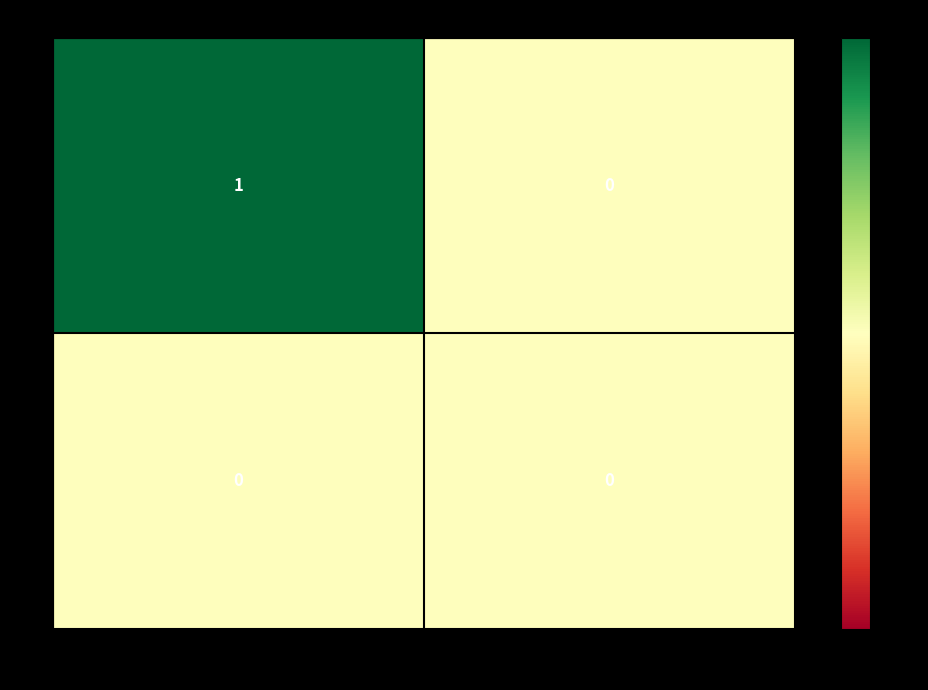

List the series in order of their peak value, lowest first.

0, 8